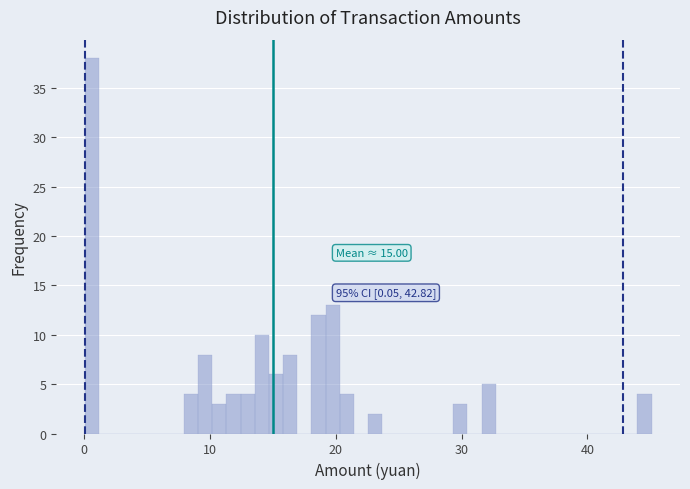

Around what value on the x-axis is the tallest bar? Give the approximate position of its centre, as read against the axis.

1